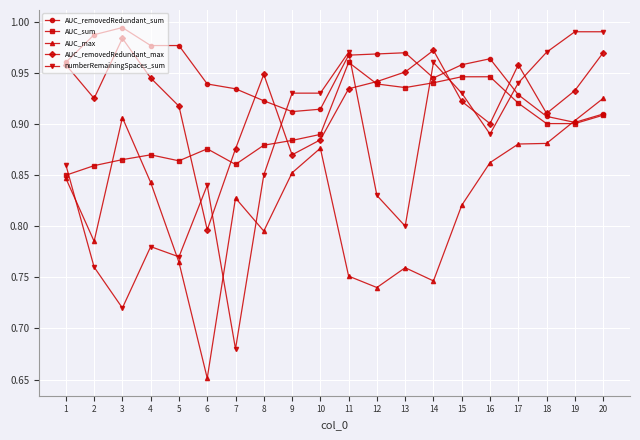

Count the number of data series in this chart.

5